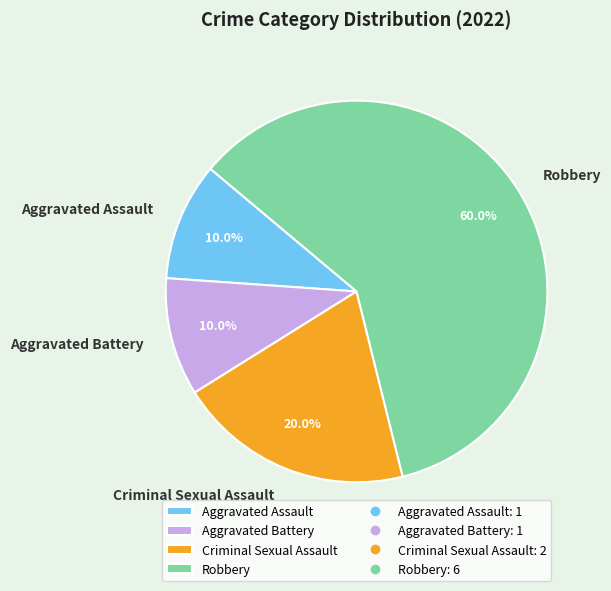

How much of the chart is everything except Aggravated Assault?

90.0%